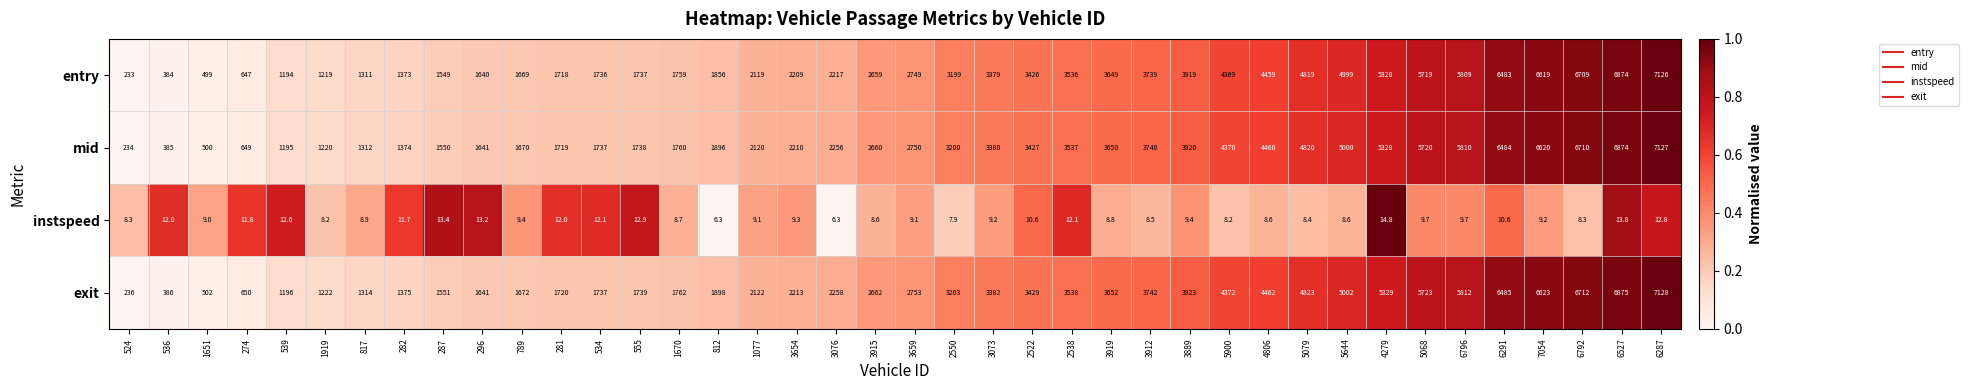

What is the difference between the exit values at 3915 and 5068?

3061.0